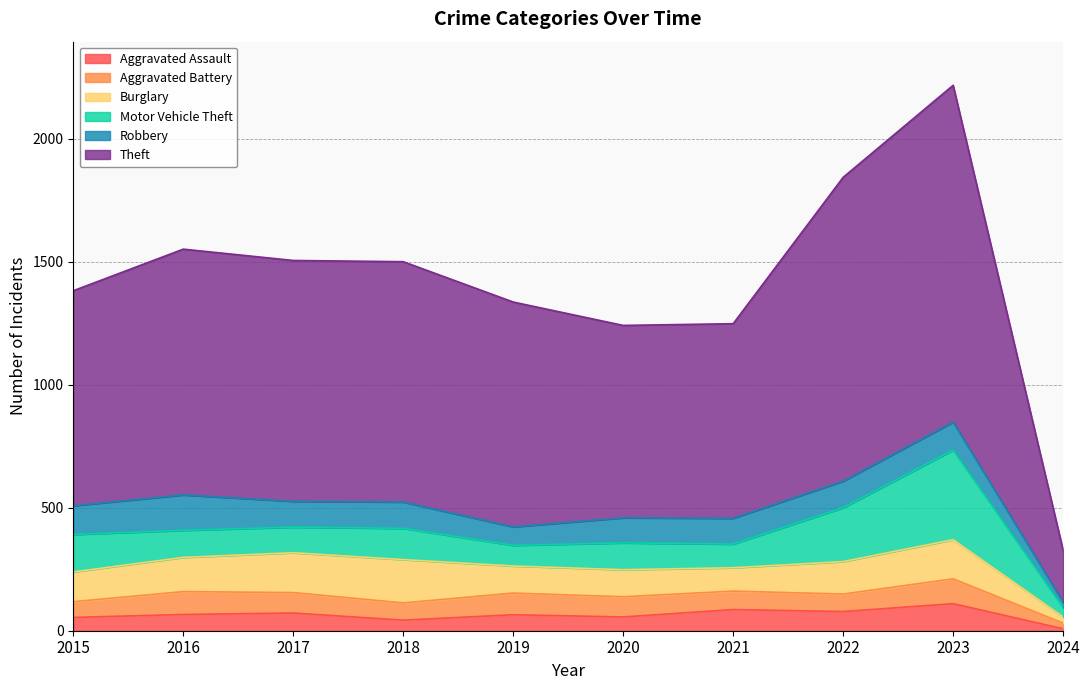

True or false: Aggravated Assault and Burglary cross at least once.

False